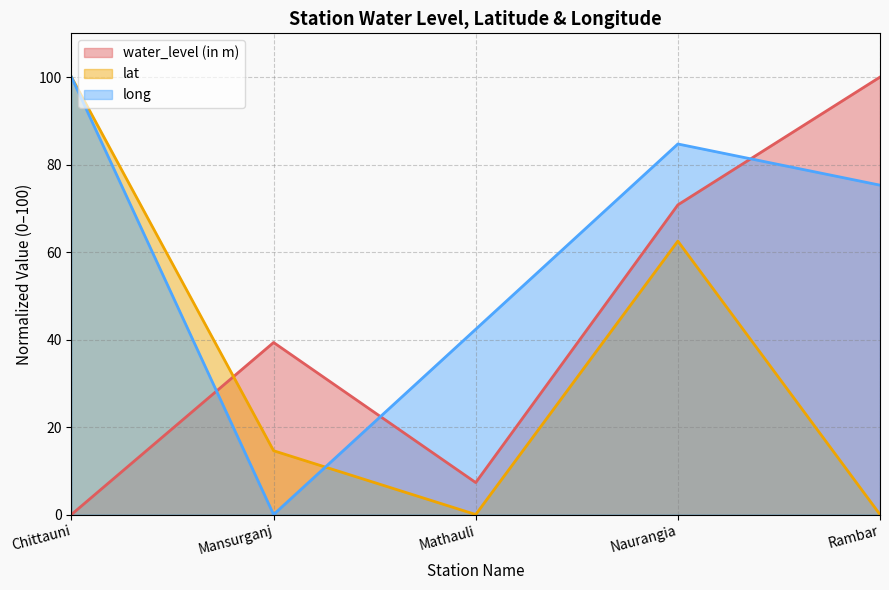

True or false: long has a value of 84.7 at Naurangia.

True